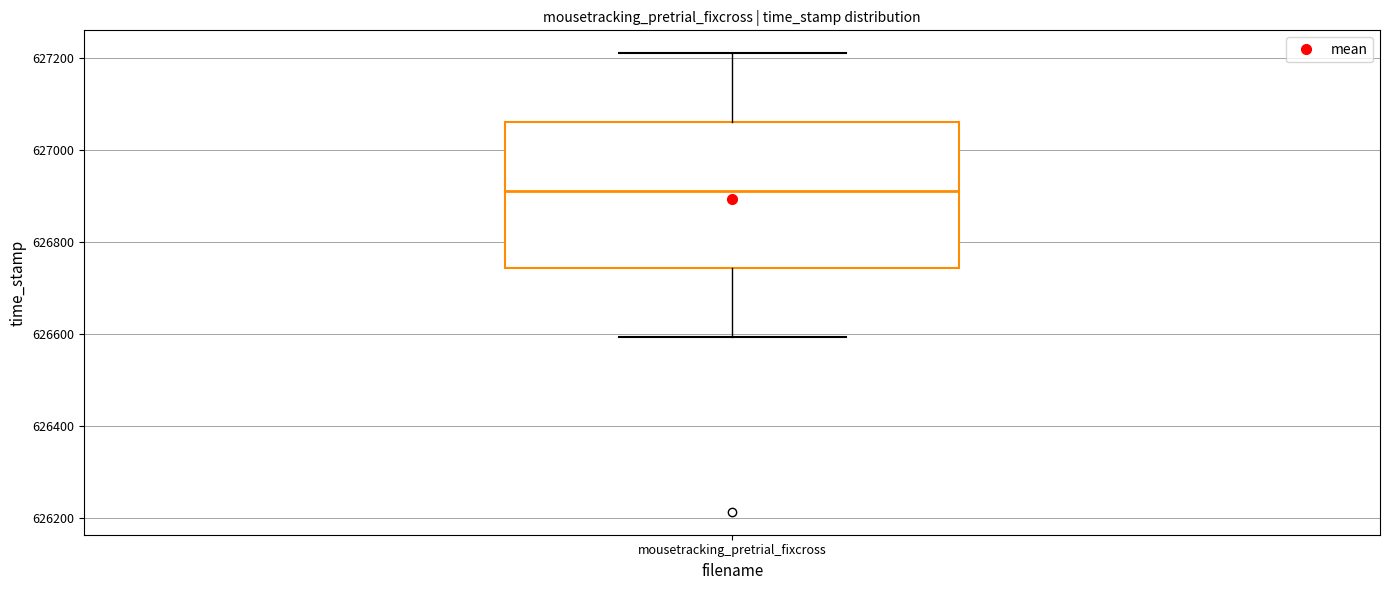

Where is the lower edge of the box for mousetracking_pretrial_fixcross on the y-axis? The values are not printed on the chart, so give them approximately, as read against the axis.

626740